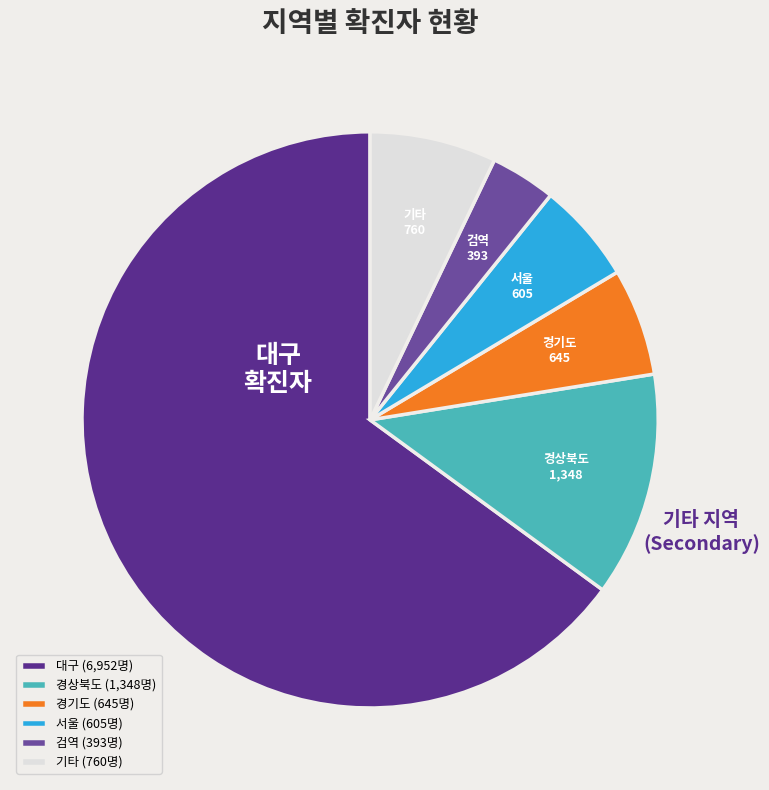

Count the number of slices in the pie.

6